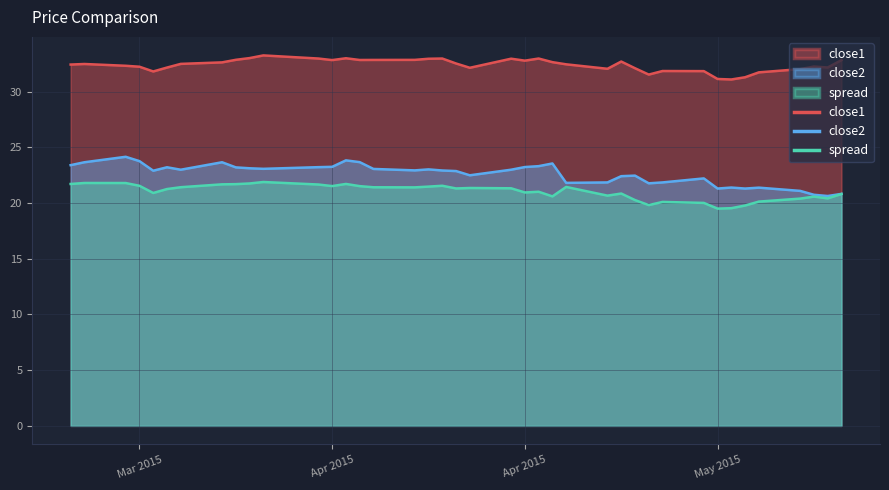

Reading right to left, what are all the values shown in this chart?

close1: 32.8	32.2	32.3	32.0	31.7	31.3	31.1	31.1	31.8	31.9	31.5	32.1	32.7	32.1	32.5	32.6	33.0	32.8	33.0	32.1	32.5	33.0	33.0	32.9	32.9	32.8	33.0	32.8	33.0	33.3	33.0	32.9	32.6	32.5	32.2	31.8	32.2	32.3	32.5	32.4
close2: 20.8	20.6	20.7	21.1	21.4	21.3	21.4	21.3	22.2	21.9	21.8	22.5	22.4	21.9	21.8	23.6	23.3	23.2	23.0	22.5	22.9	22.9	23.0	22.9	23.1	23.7	23.8	23.3	23.2	23.1	23.1	23.2	23.7	23.0	23.2	22.9	23.8	24.2	23.7	23.4
spread: 20.8	20.4	20.6	20.4	20.1	19.8	19.5	19.5	20.0	20.1	19.8	20.3	20.9	20.7	21.4	20.6	21.0	21.0	21.3	21.4	21.3	21.6	21.5	21.4	21.4	21.5	21.7	21.5	21.7	21.9	21.8	21.7	21.7	21.4	21.3	20.9	21.6	21.8	21.8	21.7